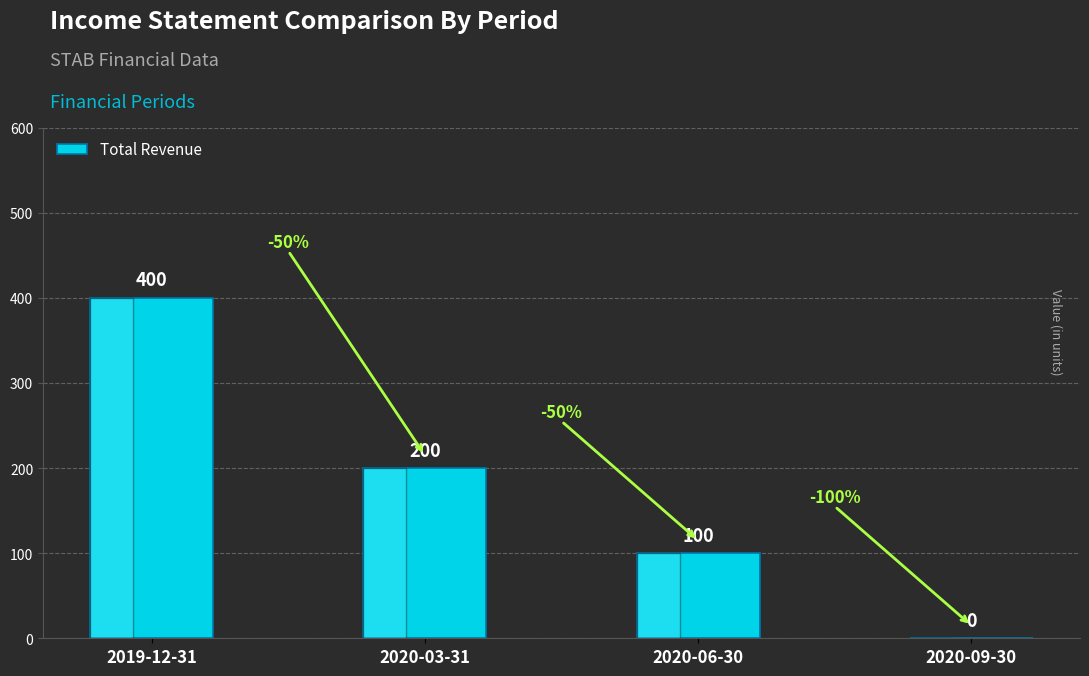

What is the sum of all values?

700